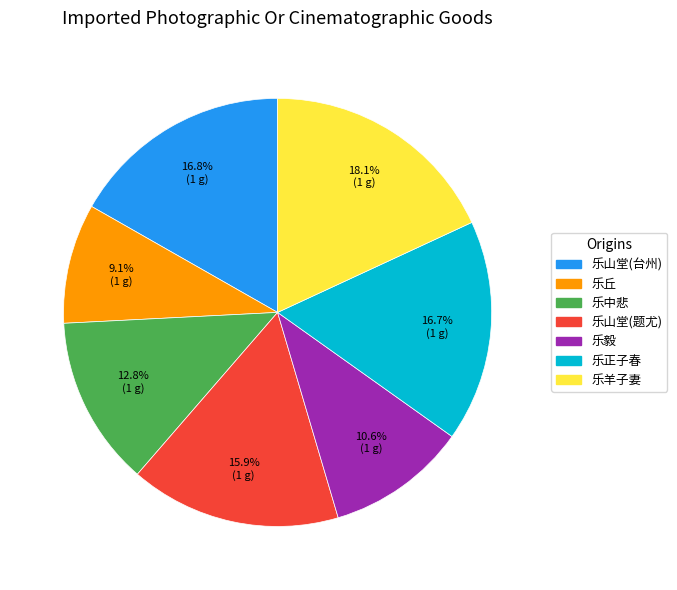

Is there a majority slice in this chart?

No